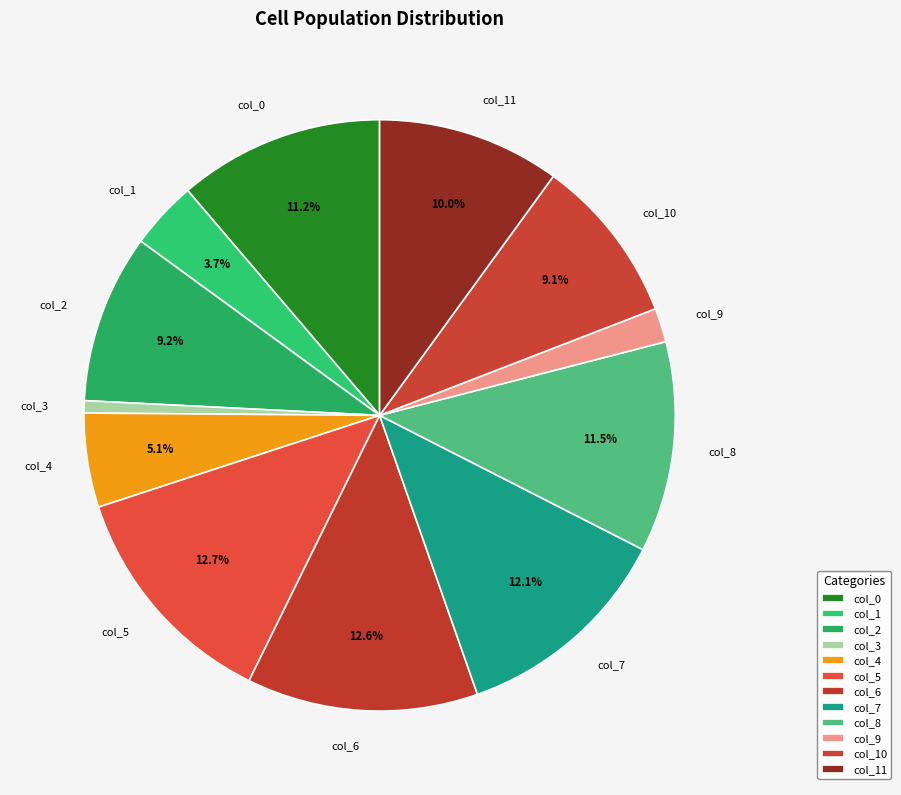

What is the smallest slice in the pie chart?

col_3